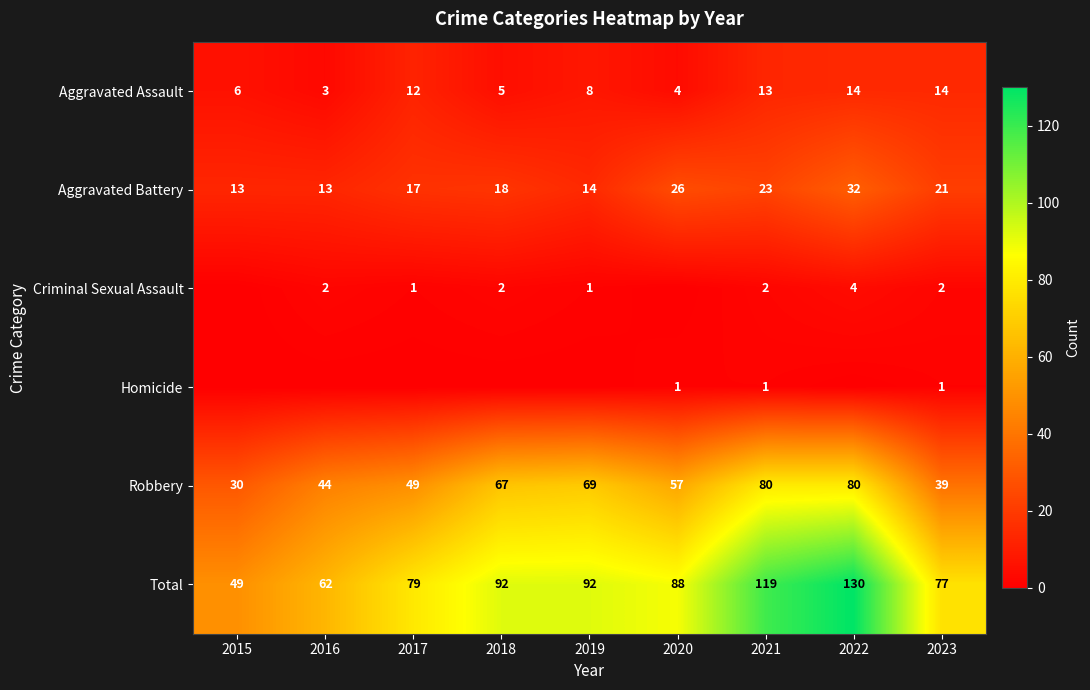

Is the value of Aggravated Assault at 2016 greater than the value of Criminal Sexual Assault at 2023?

Yes